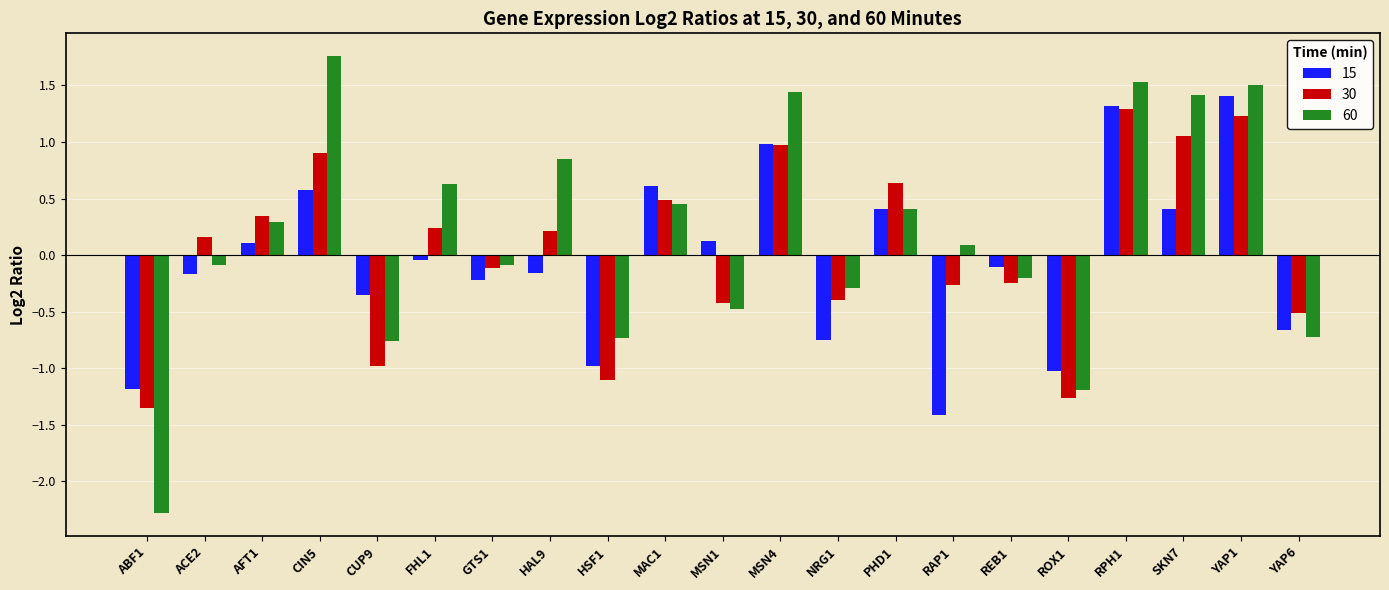

How many values in the 60 series are below 0?

10